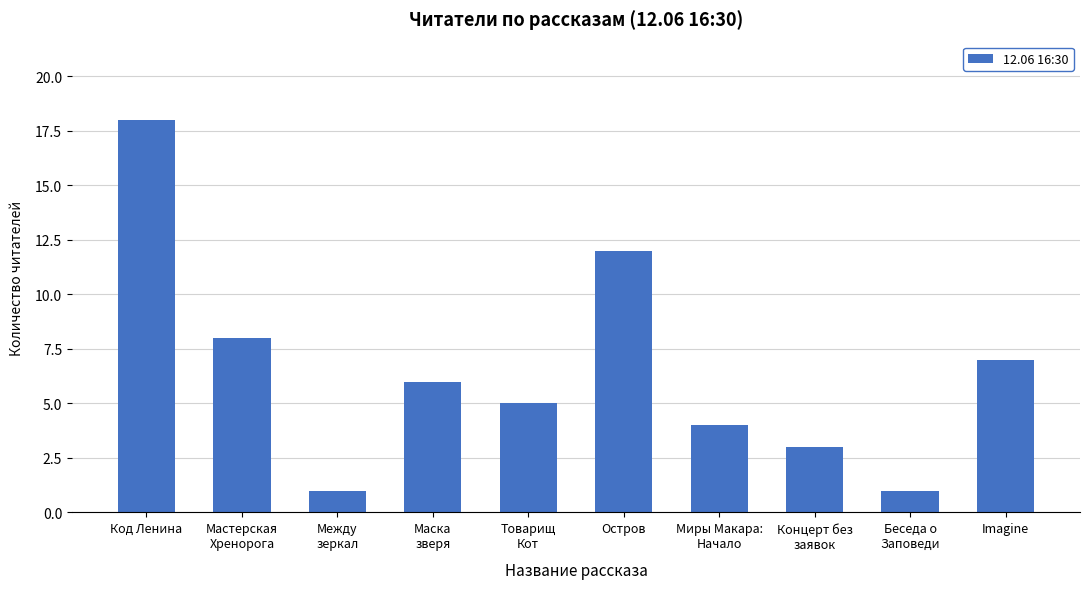

What is the change in value from Остров to Imagine?

-5